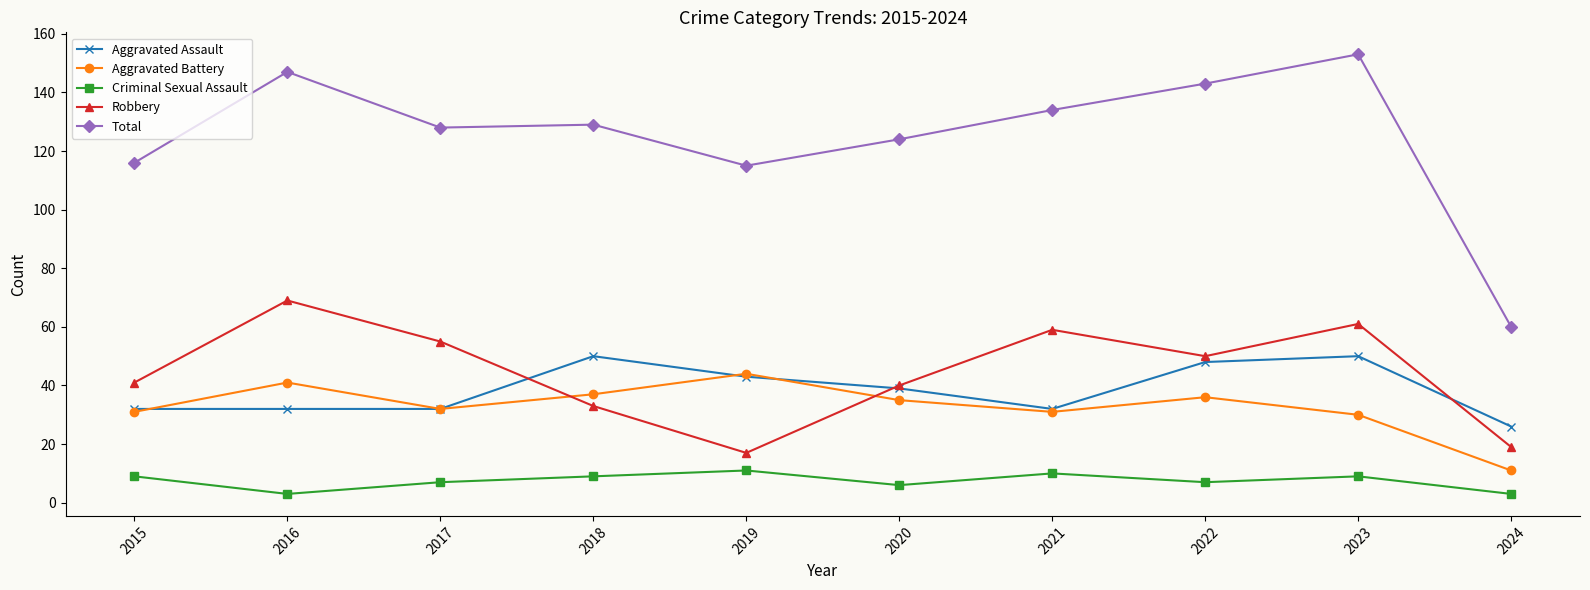

What is the minimum value shown in the chart?

3